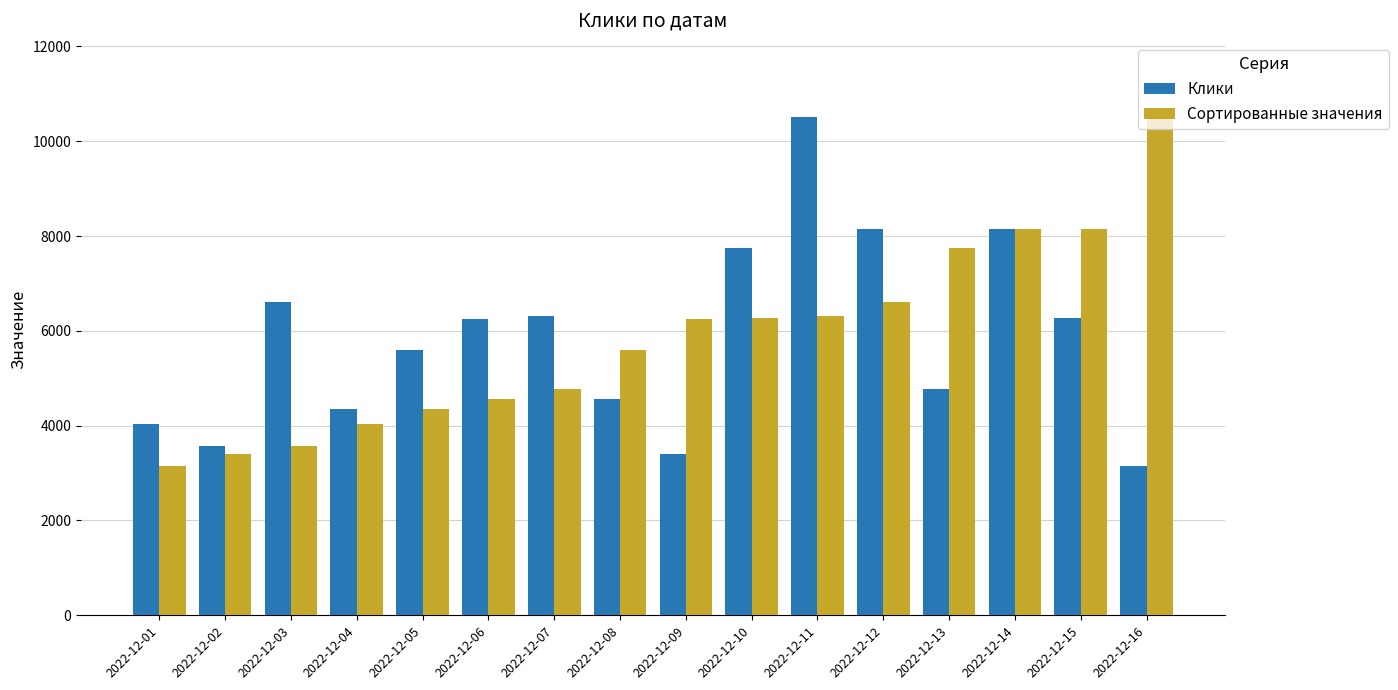

How many series are shown in this chart?

2